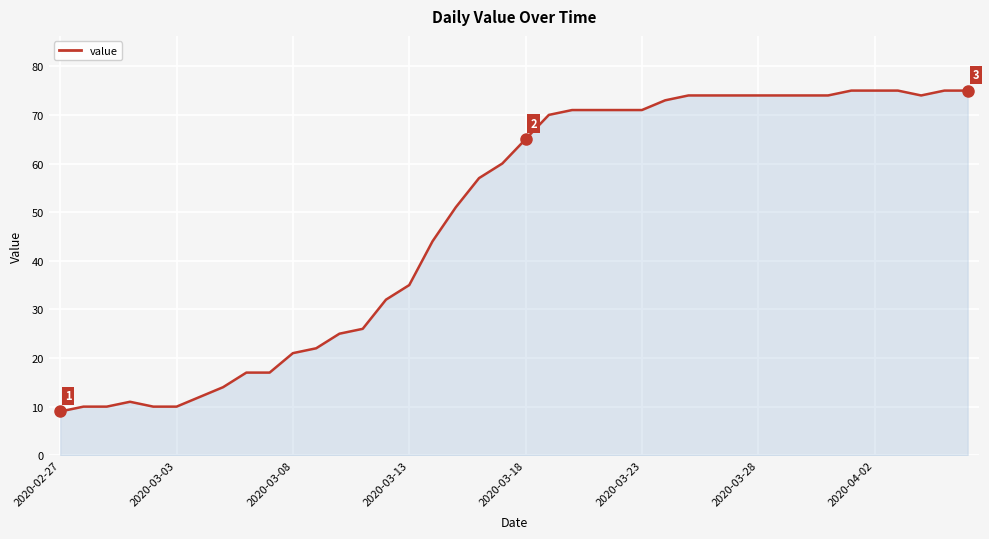

What is the approximate value at 28, to the nearest 5?

75